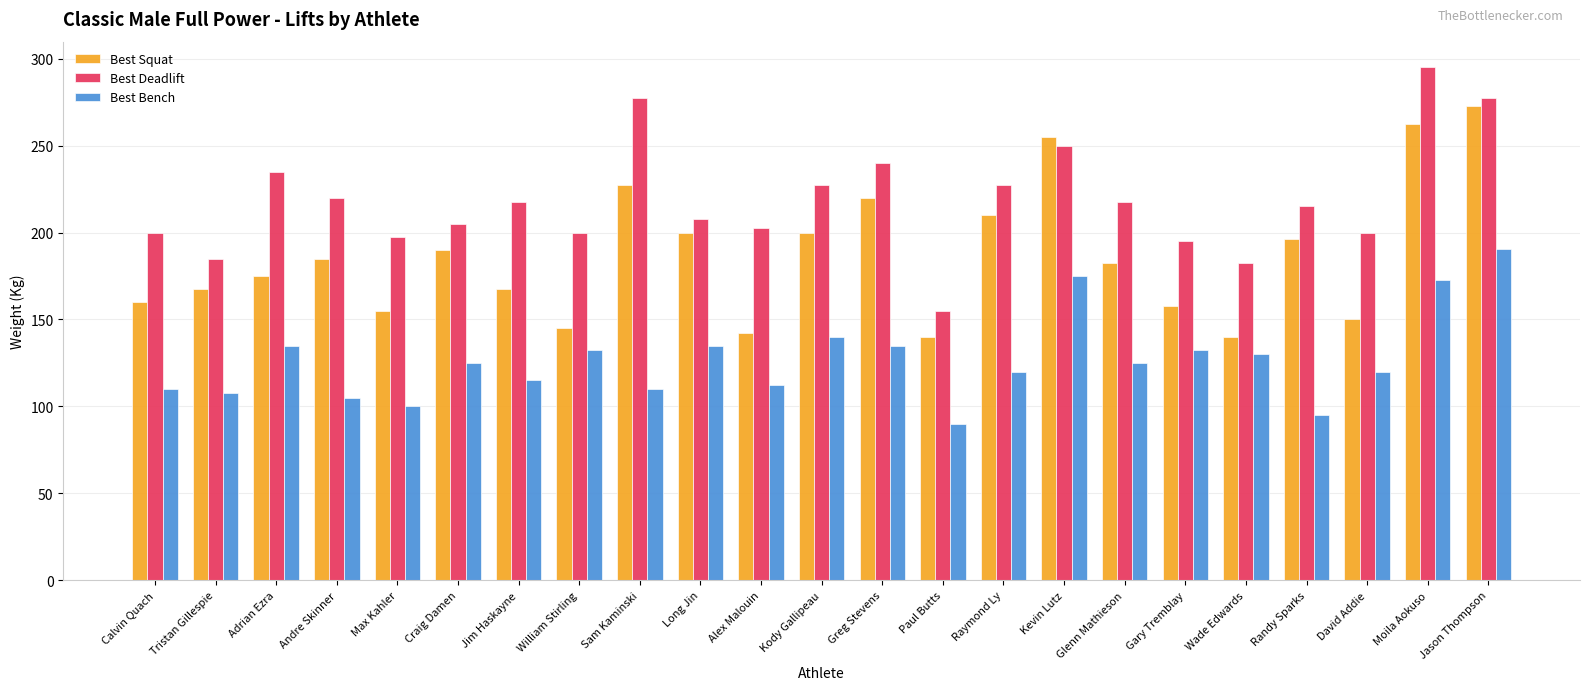

What is the average value of the Best Bench series?

126.7